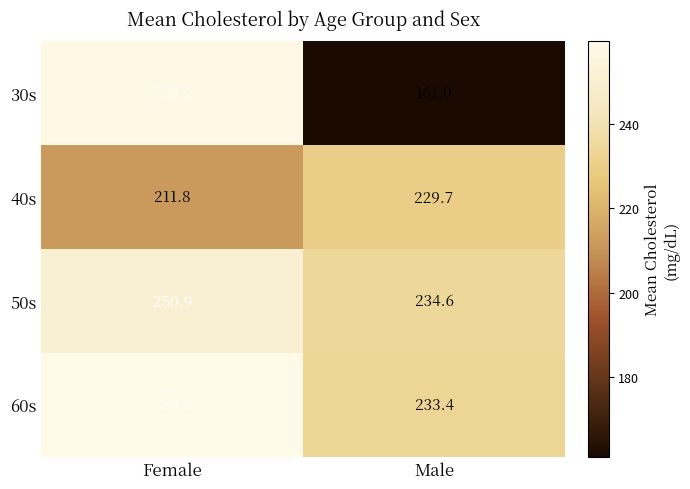

What is the spread (max minus min) of values at Male?

73.6